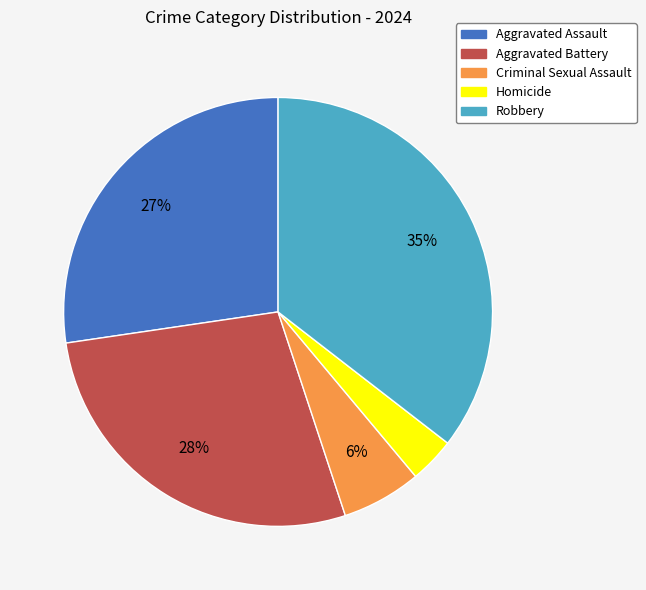

Is it true that Criminal Sexual Assault is 19% of the pie?

False